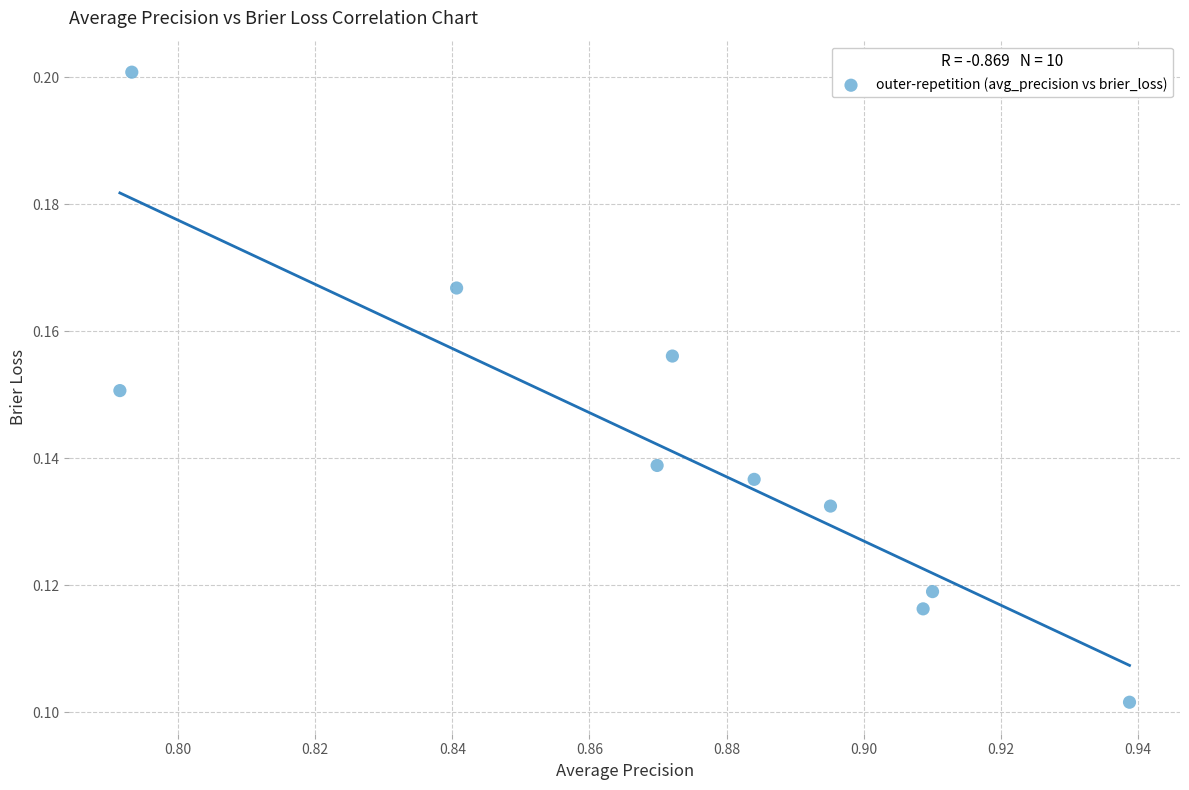

What is the average X value?

0.9